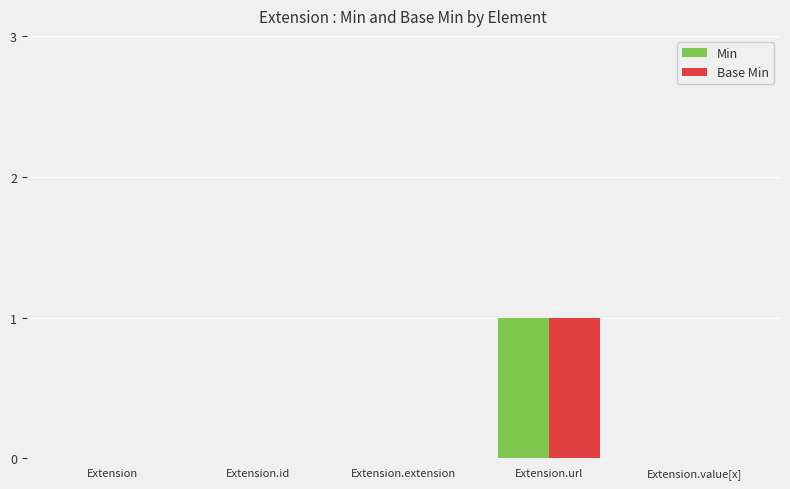

Does the chart contain stacked bars?

No